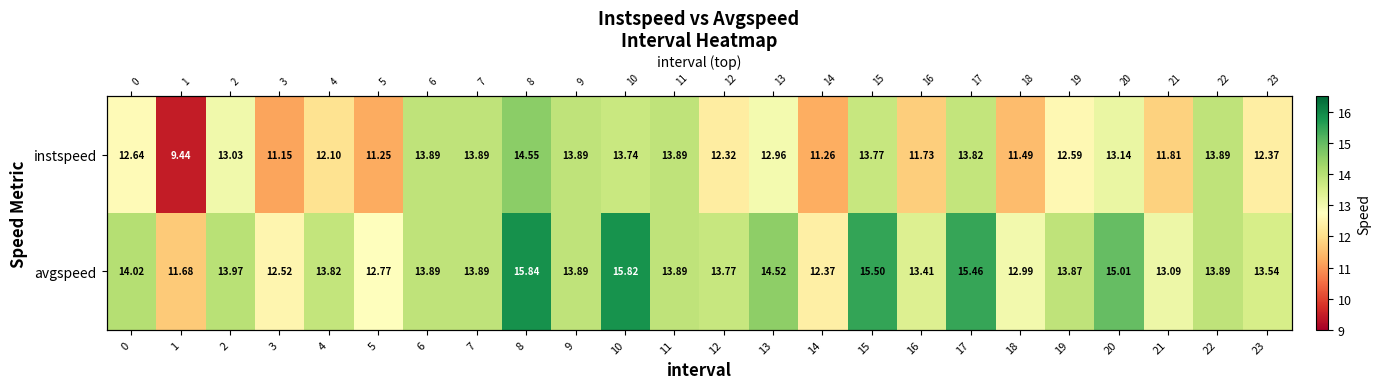

At which category is the sum across all series the highest?

8